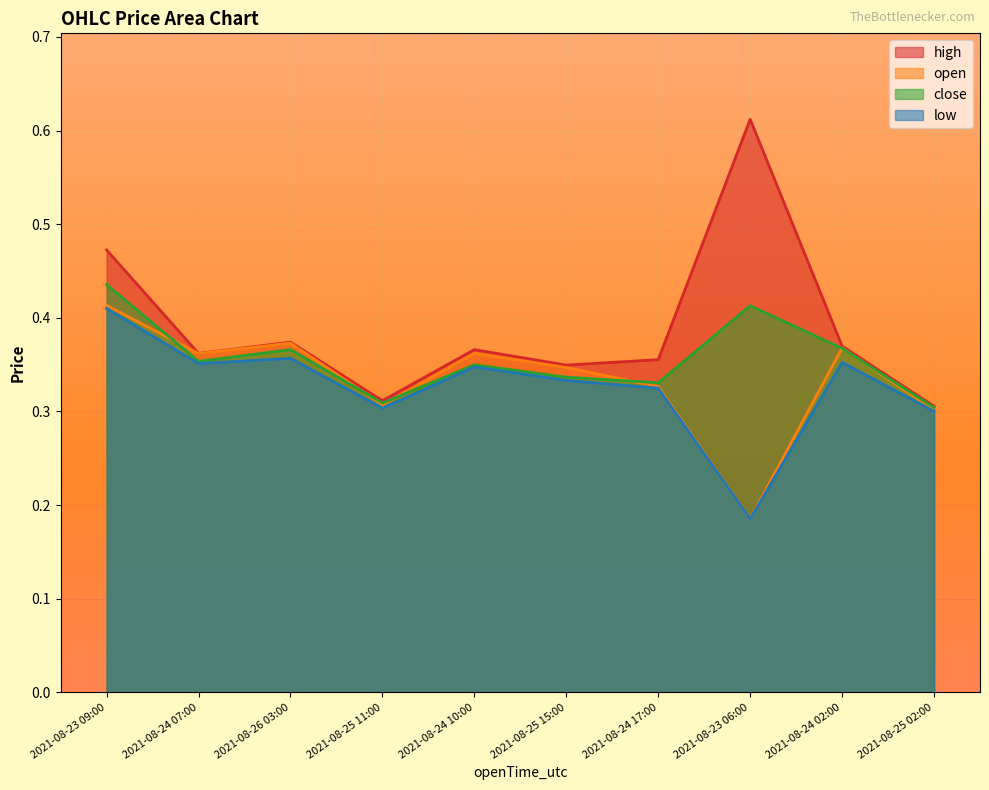

Reading left to right, what are all the values shown in this chart?

open: 0.4	0.4	0.4	0.3	0.4	0.3	0.3	0.2	0.4	0.3
high: 0.5	0.4	0.4	0.3	0.4	0.3	0.4	0.6	0.4	0.3
low: 0.4	0.4	0.4	0.3	0.3	0.3	0.3	0.2	0.4	0.3
close: 0.4	0.4	0.4	0.3	0.3	0.3	0.3	0.4	0.4	0.3